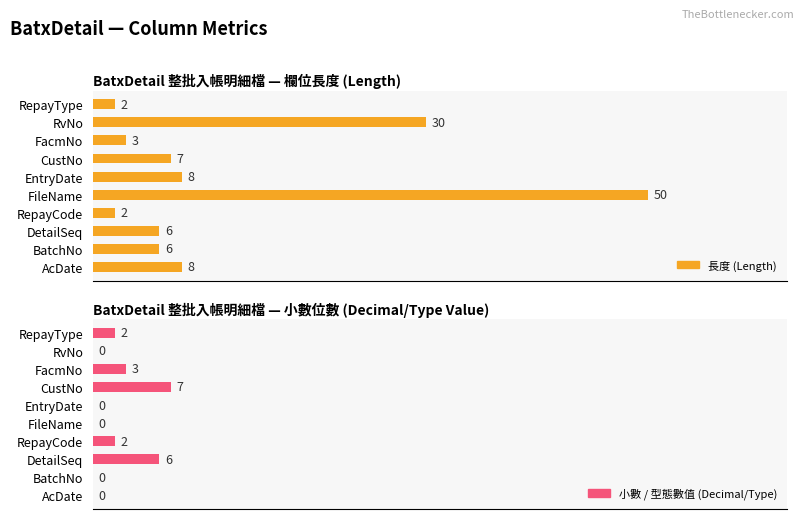

Reading left to right, extract all data points from this chart.

長度 (Length): 8	6	6	2	50	8	7	3	30	2
小數 / 型態數值 (Decimal/Type): 0	0	6	2	0	0	7	3	0	2